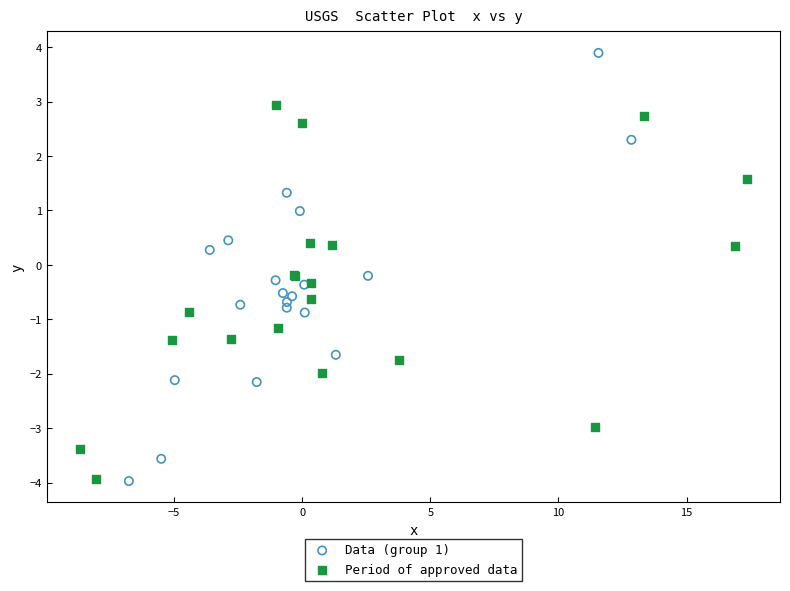

Which series has the widest spread of Y values?

Data (group 1)